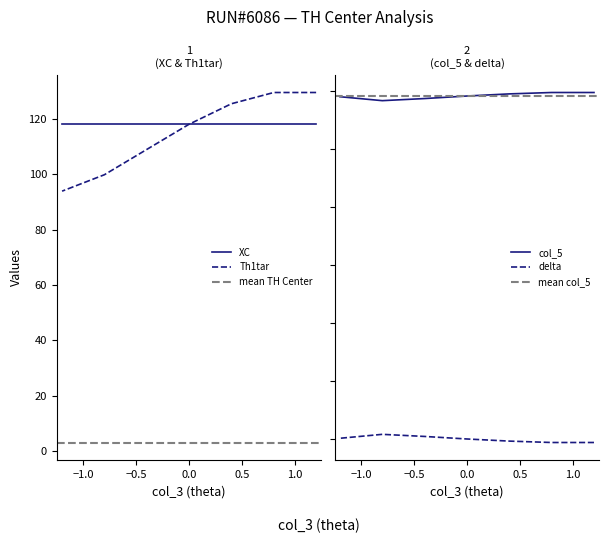

Count the number of categories in the chart.

7